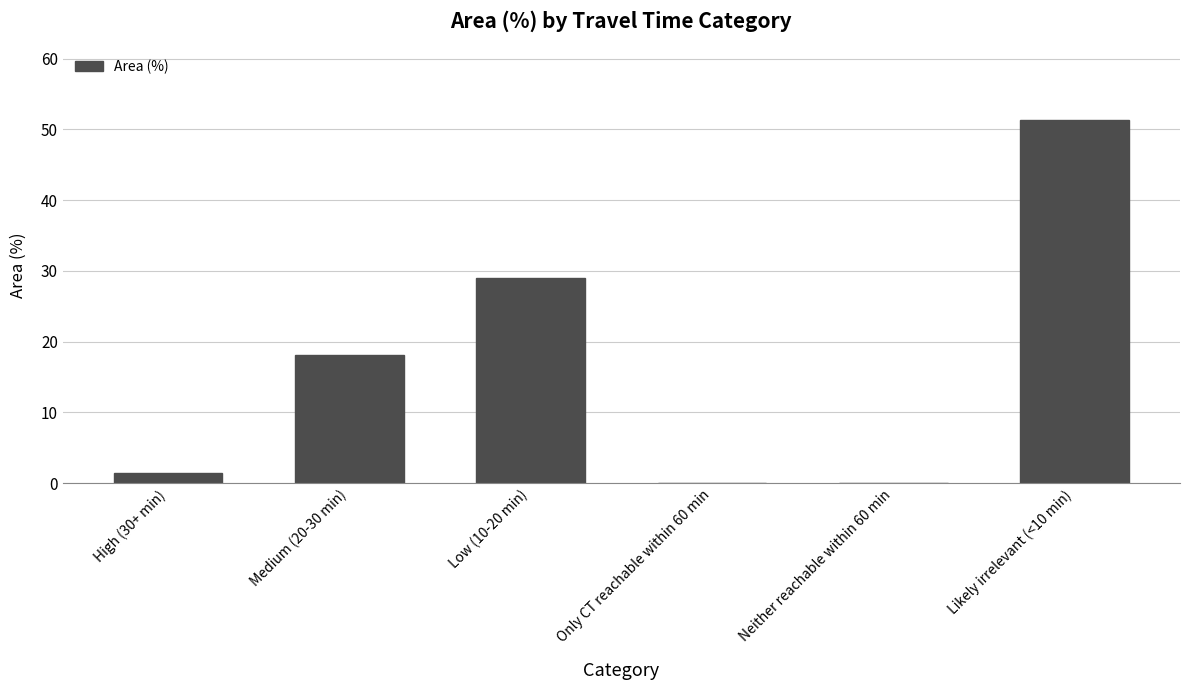

Where is the data nearest to the value 25?

Low (10-20 min)